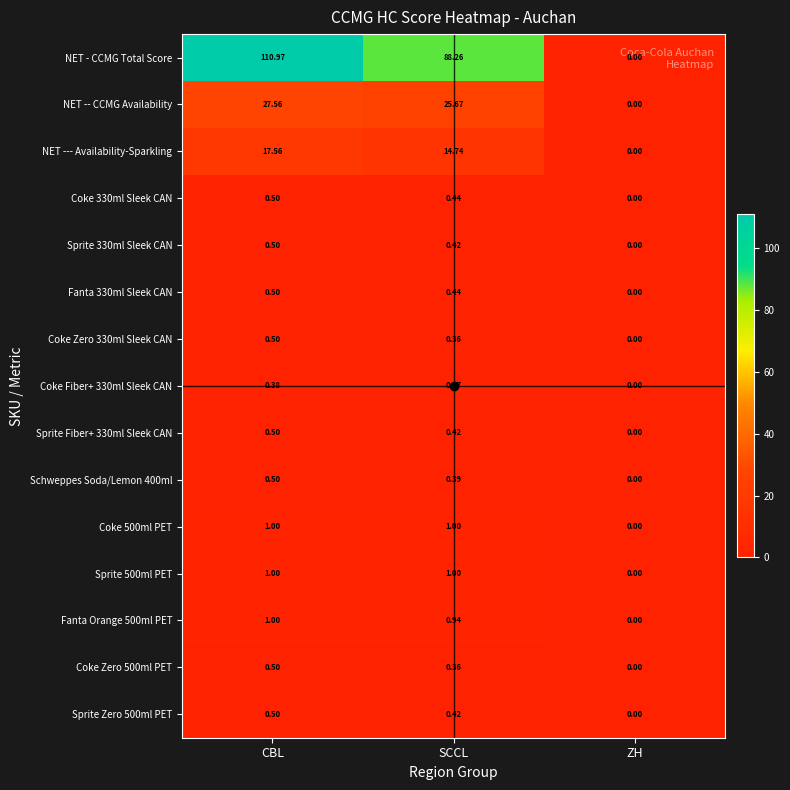

Which series changed the most between SCCL and ZH?

NET - CCMG Total Score